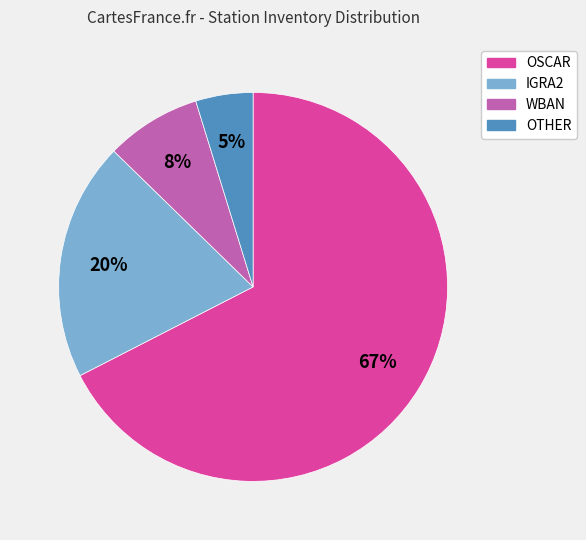

Does OSCAR account for over 50% of the chart?

Yes